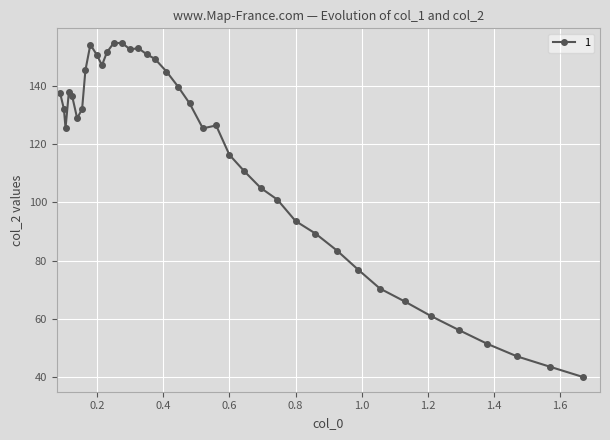

What is the minimum value shown in the chart?

40.0